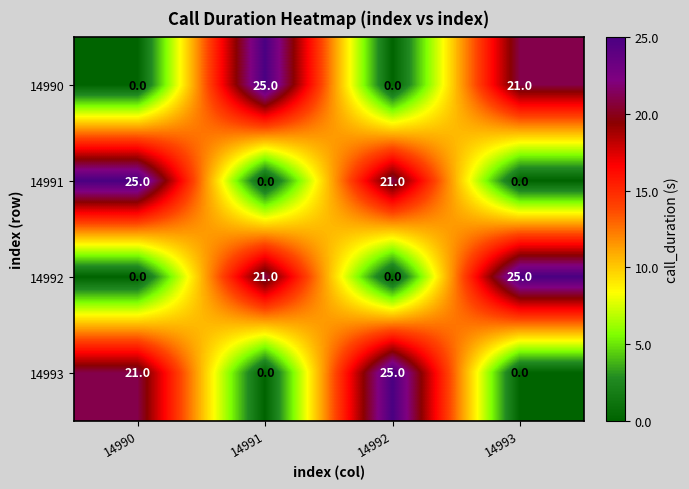

At which label is 14990 closest to 12?

14993